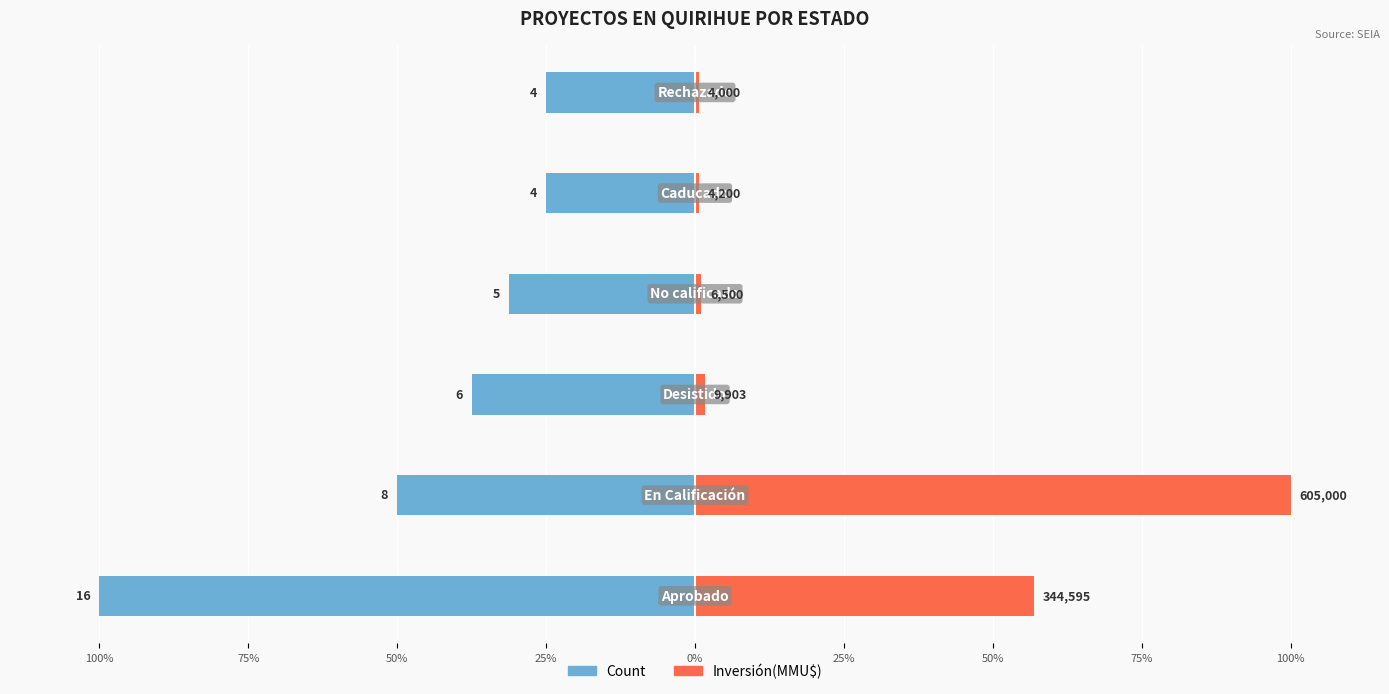

Does the chart contain stacked bars?

No